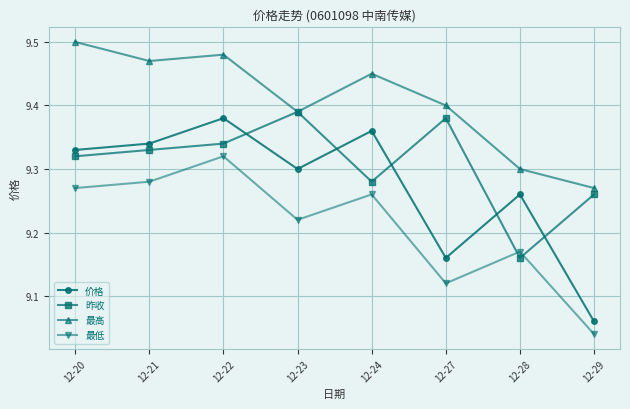

At which category is the sum across all series the highest?

12-22